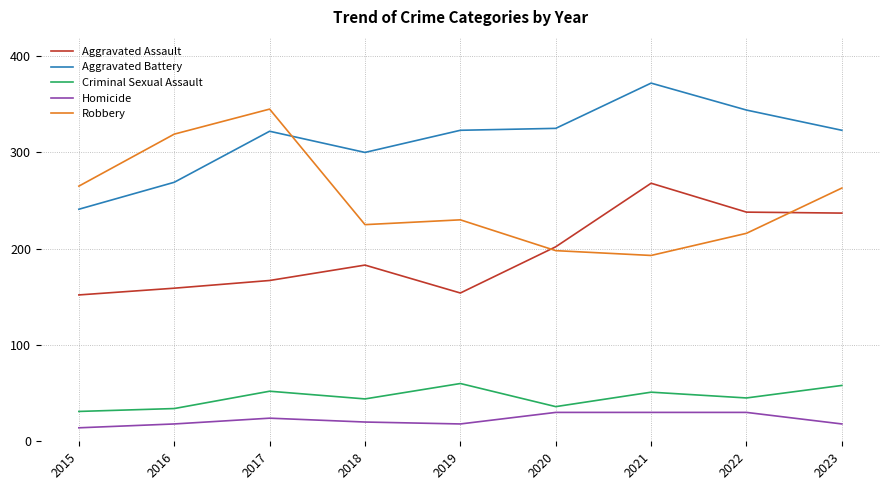

Rank the series at 2019 from highest to lowest value.

Aggravated Battery, Robbery, Aggravated Assault, Criminal Sexual Assault, Homicide